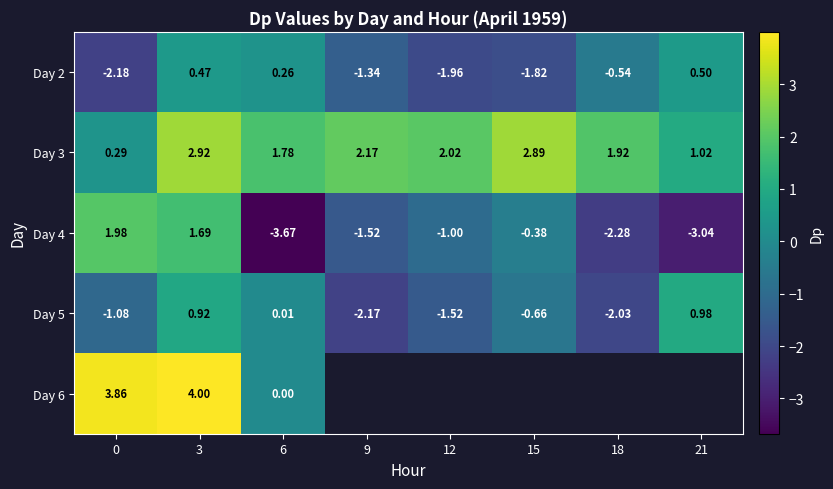

Is the value of Day 5 at 0 greater than the value of Day 3 at 6?

No